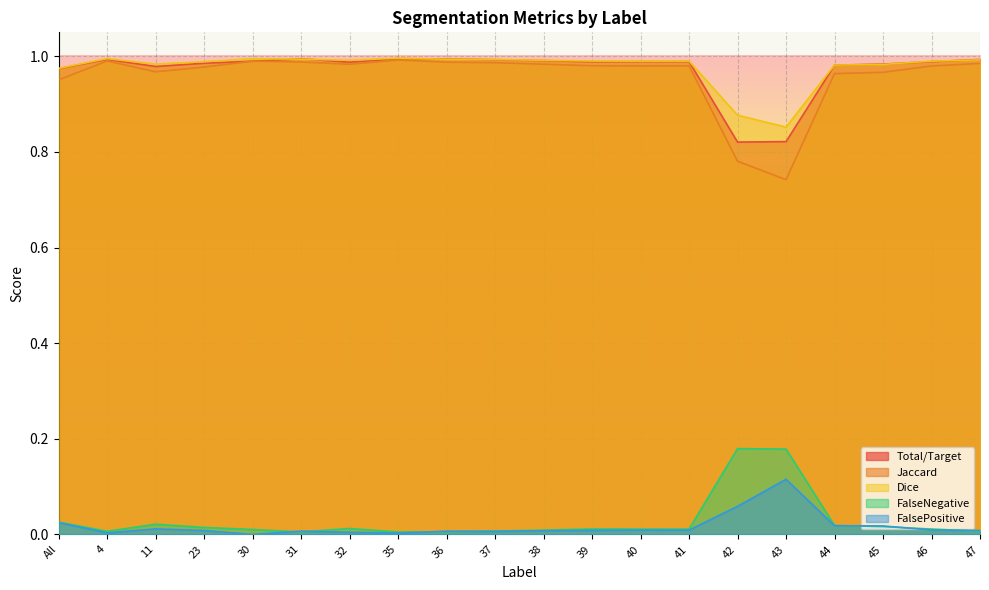

What is the average value of the Dice series?

1.0